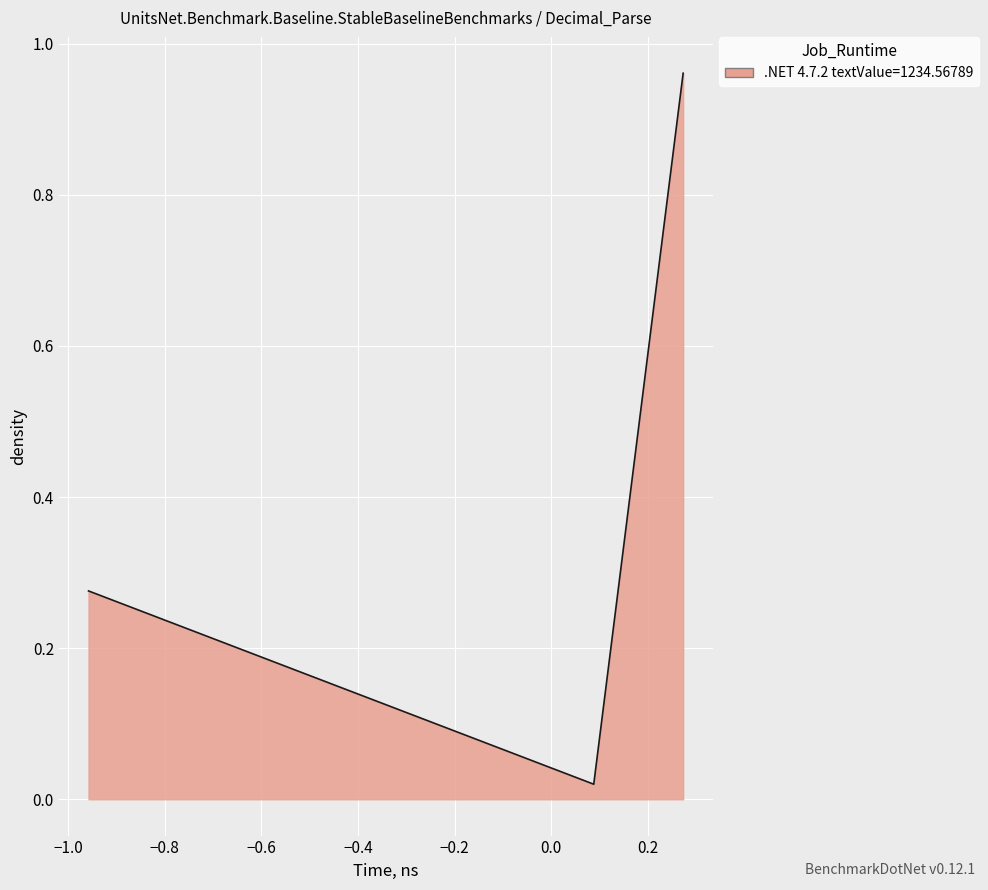

What is the average value?

0.4